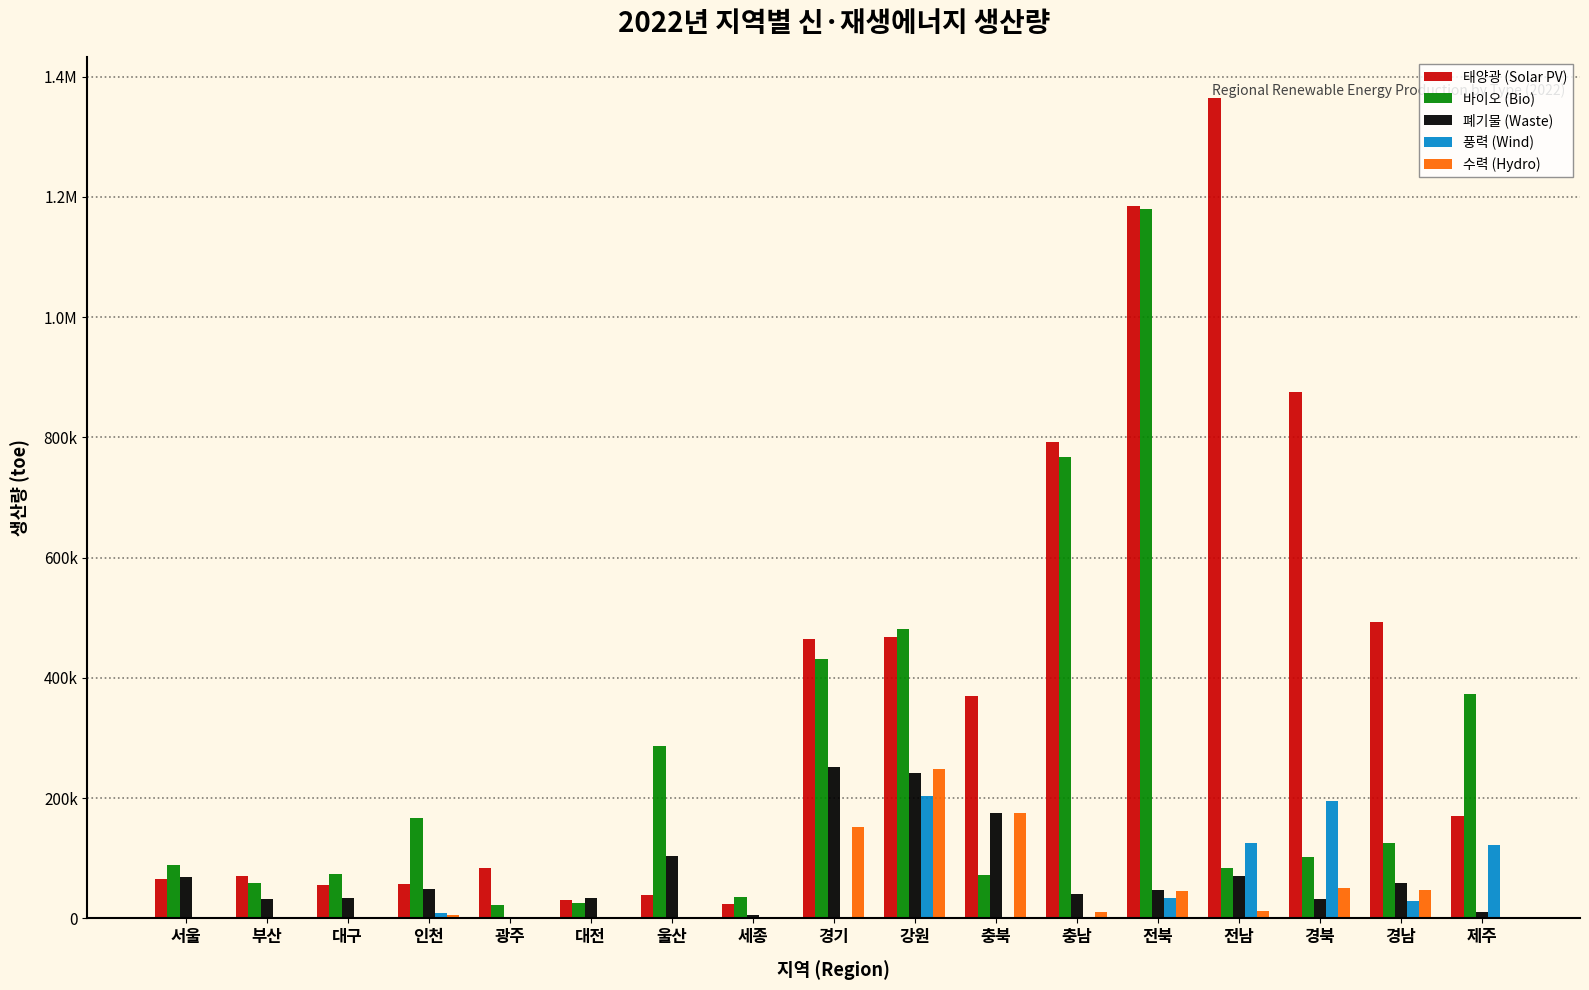

What are all the series names shown in the legend?

태양광 (Solar PV), 바이오 (Bio), 폐기물 (Waste), 풍력 (Wind), 수력 (Hydro)